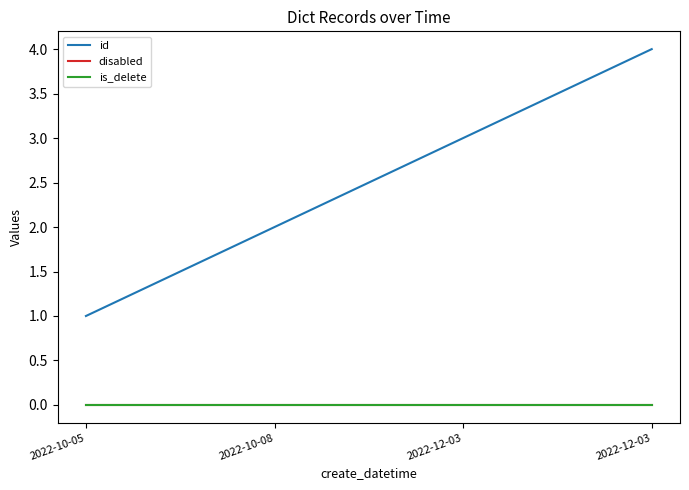

True or false: id and is_delete intersect in this chart.

False